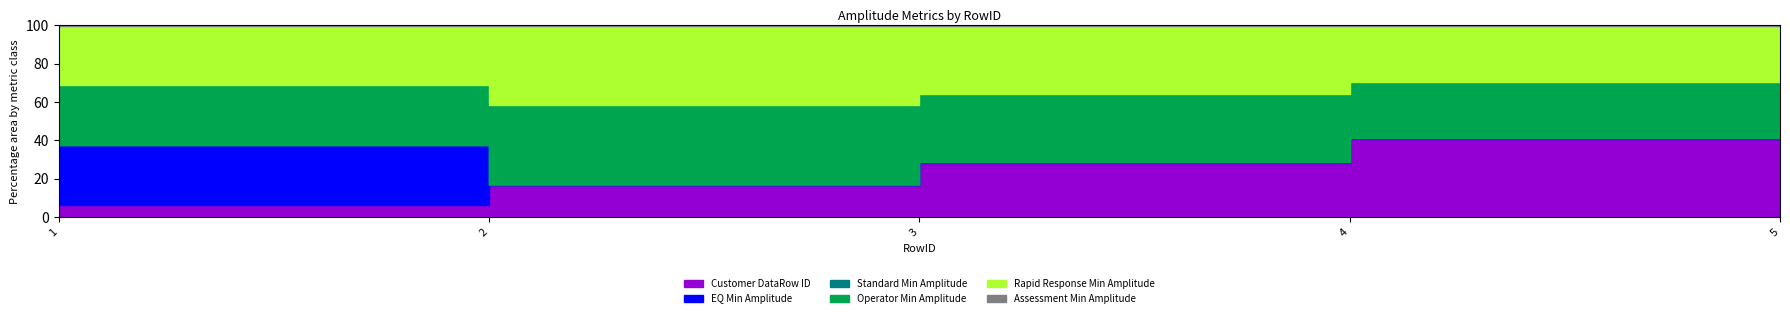

Which series has the largest total across all categories?

Operator Min Amplitude